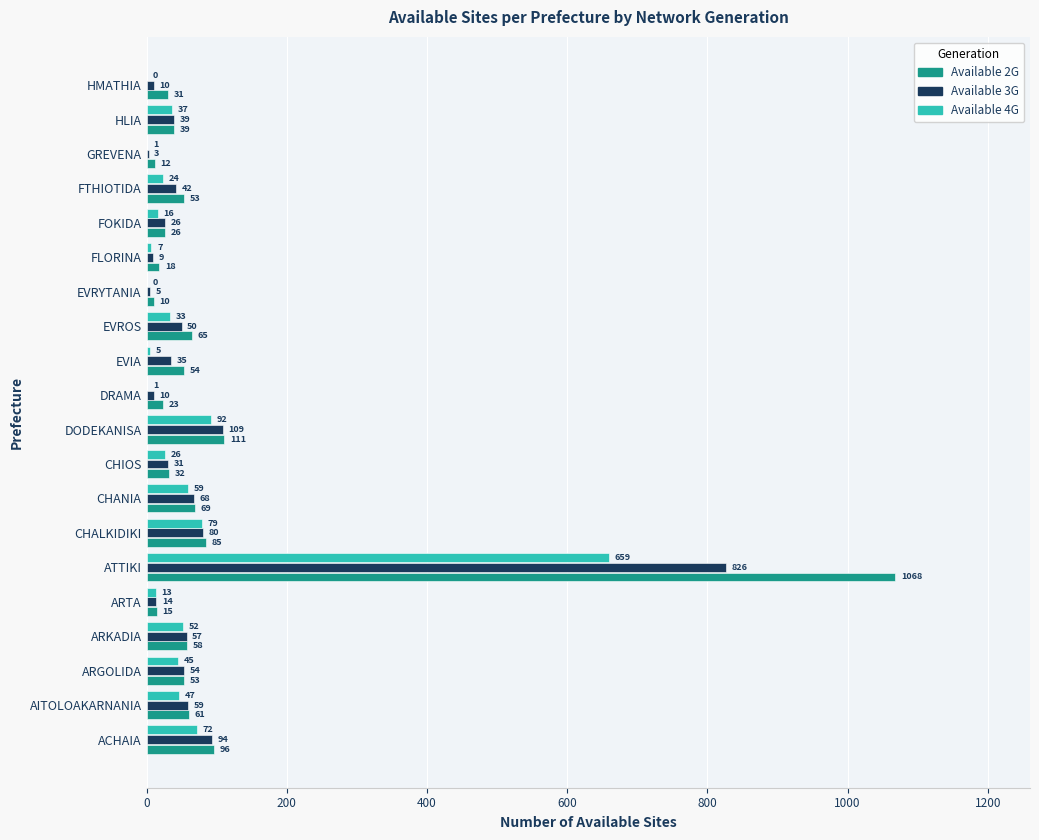

What value does the Available 4G series have at CHALKIDIKI, to the nearest 100?

100